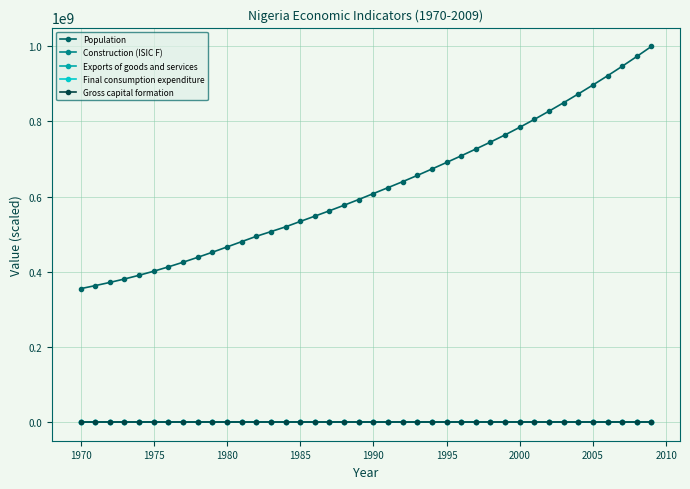

At how many categories does at least one series exceed 221388661?

40